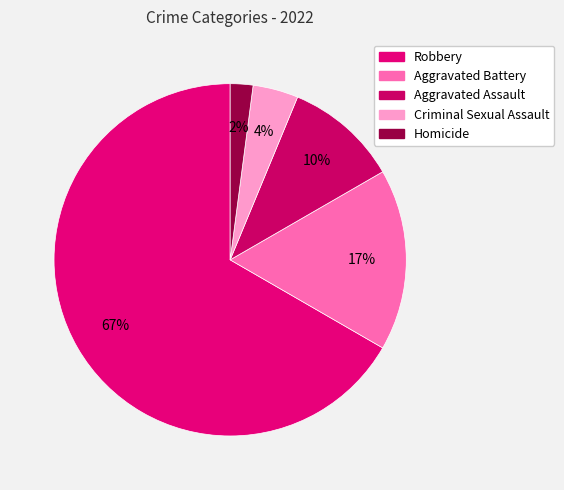

What percentage is the Homicide slice, to the nearest percent?

2%